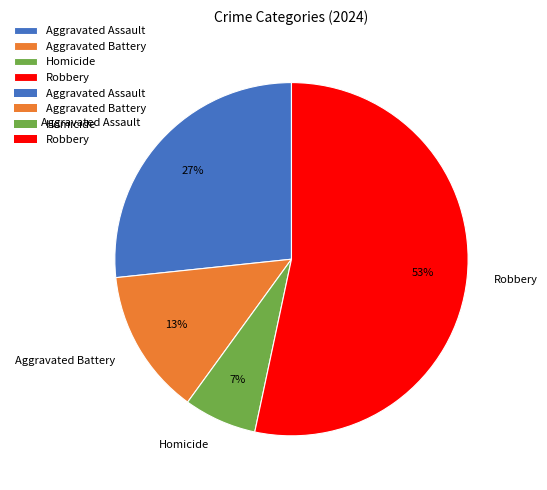

Is Homicide the majority of the pie?

No